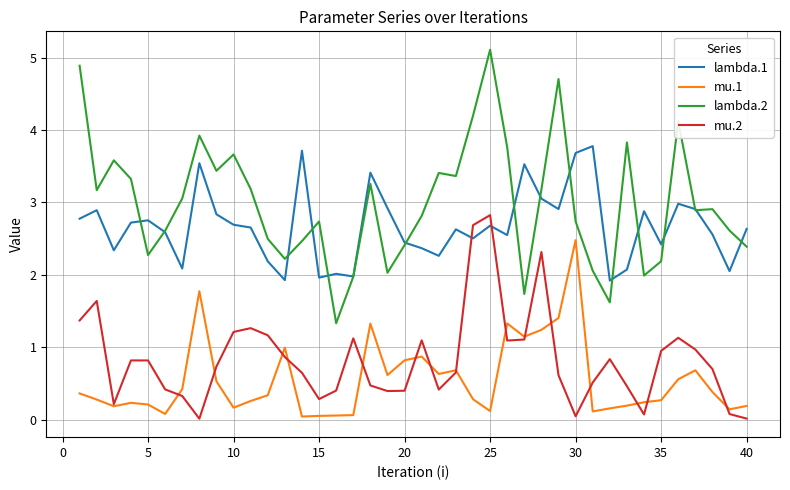

True or false: mu.1 and lambda.2 intersect in this chart.

False